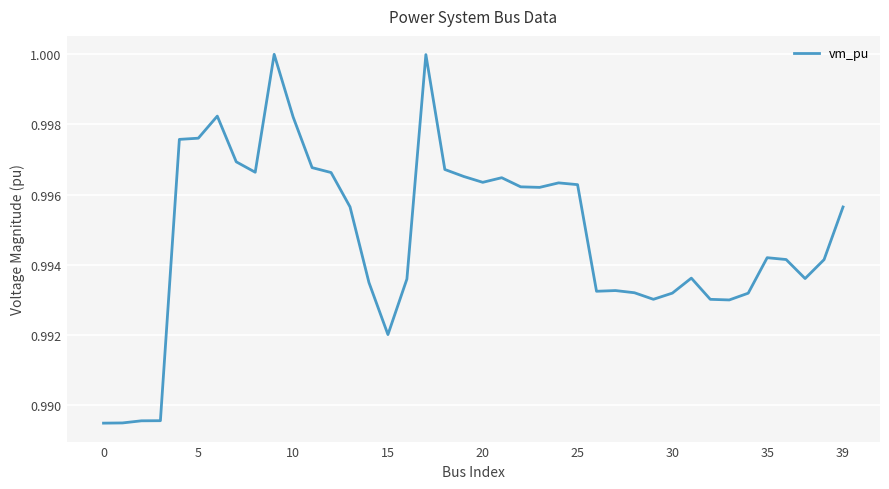

Is this an area chart (filled region under the line)?

No